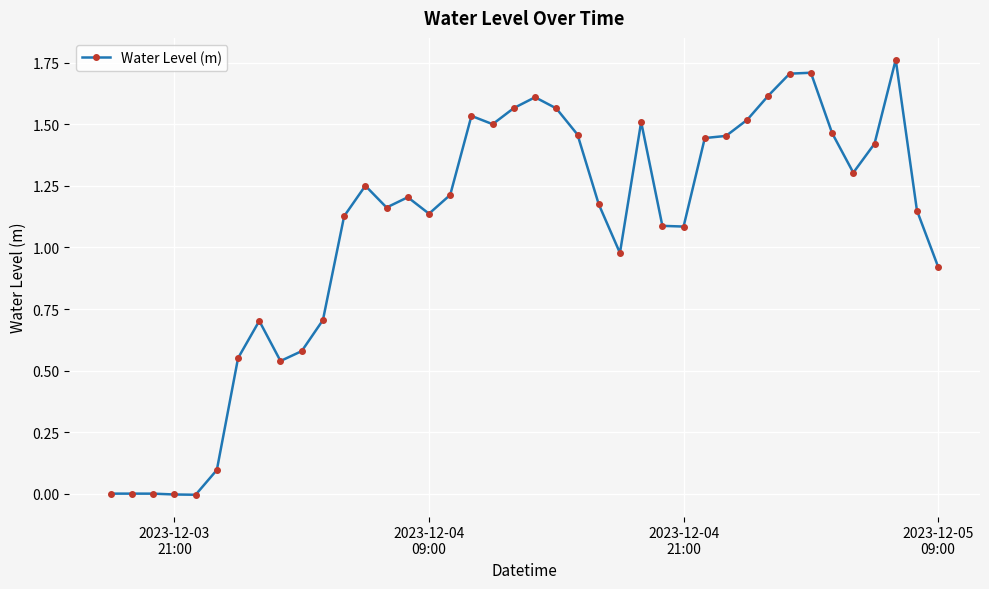

How many data points are above 1?

27